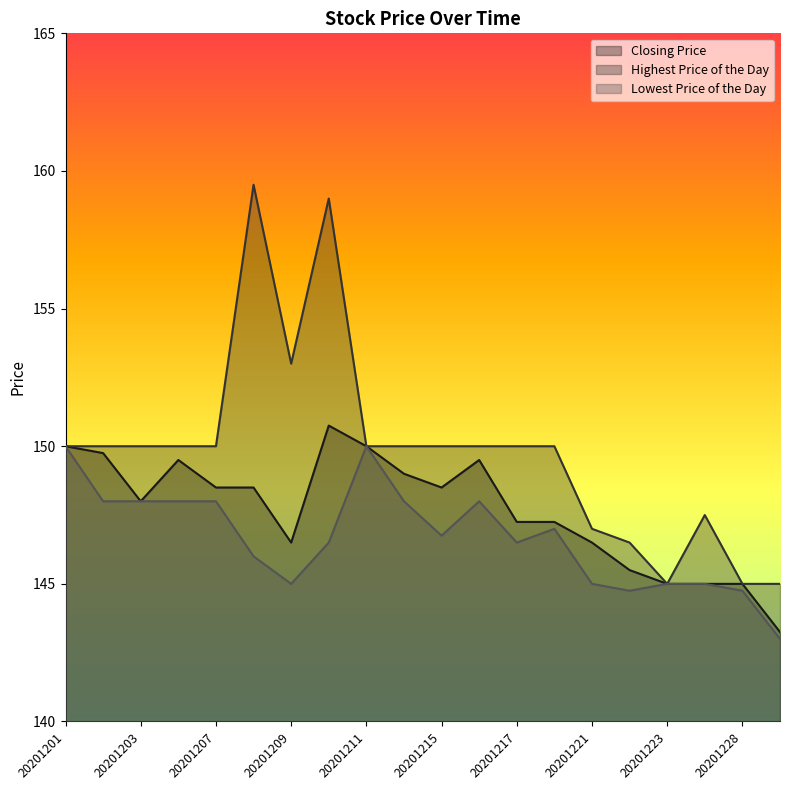

What is the value of the Lowest Price of the Day point at the 20th from the left?

143.0